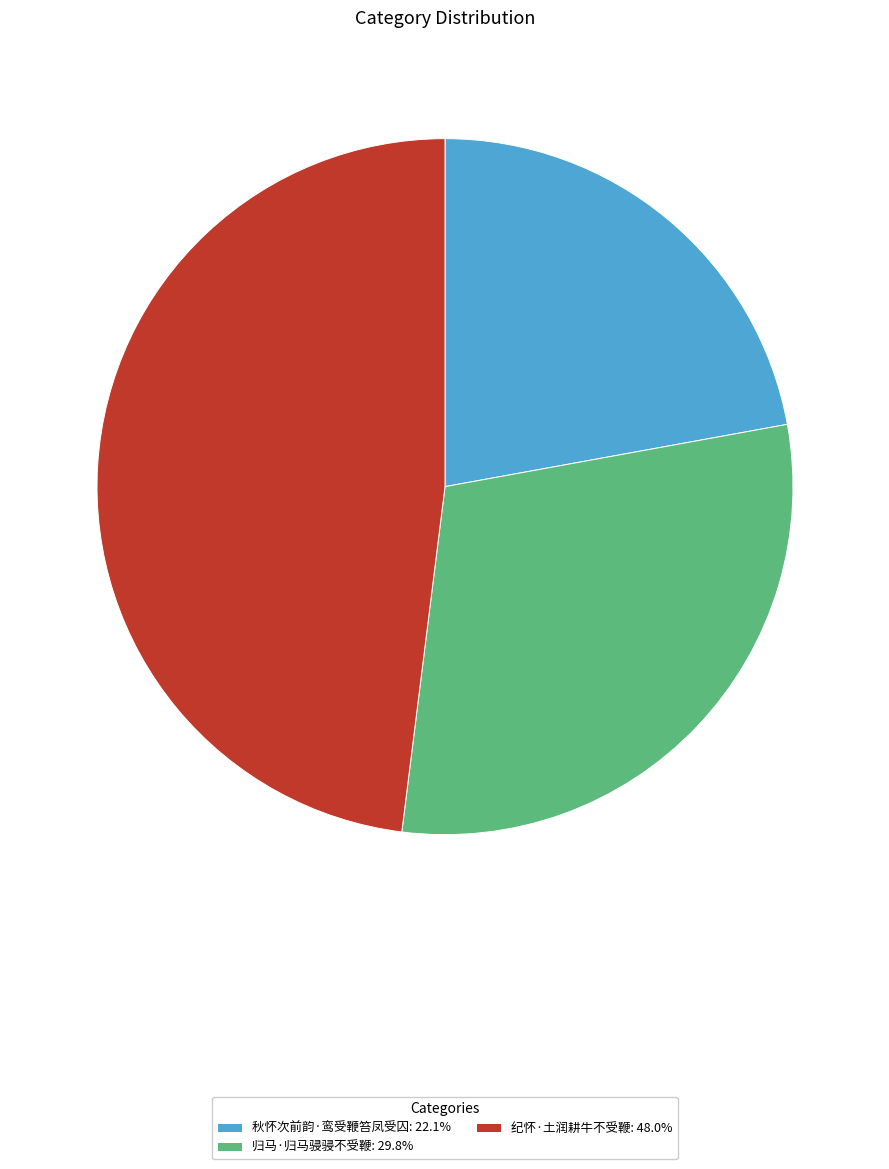

Rank the categories by value from highest to lowest.

纪怀·土润耕牛不受鞭, 归马·归马骎骎不受鞭, 秋怀次前韵·鸾受鞭笞凤受囚